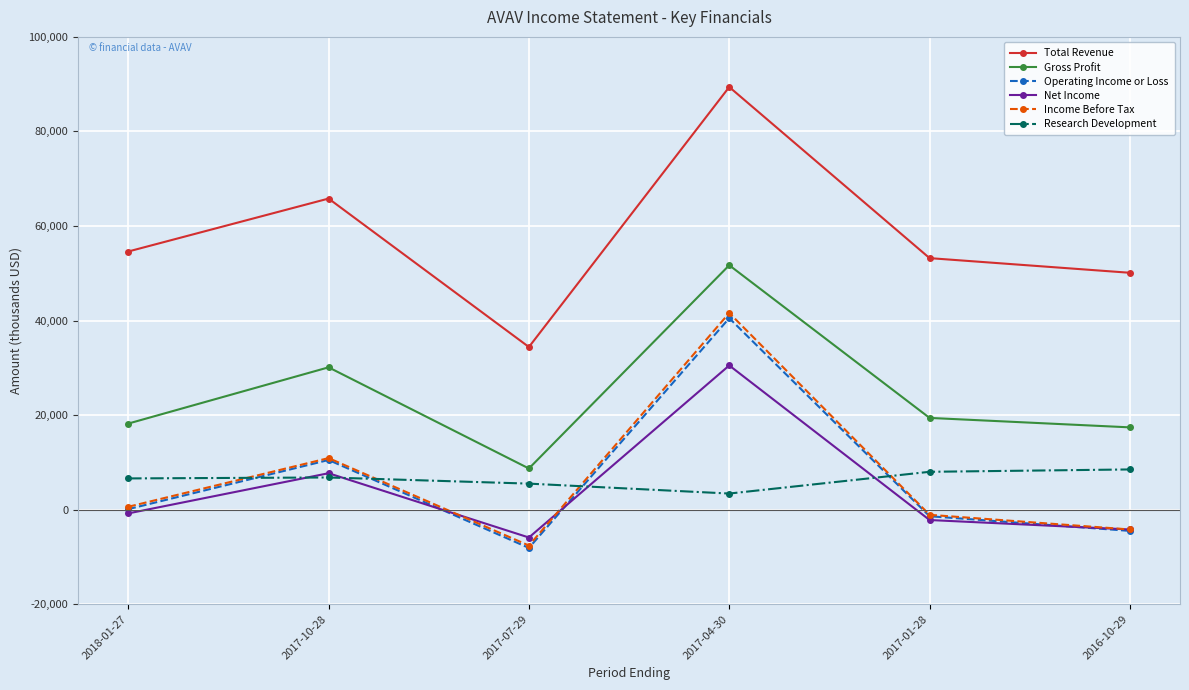

What is the value of the Income Before Tax point at the 4th from the left?

41600